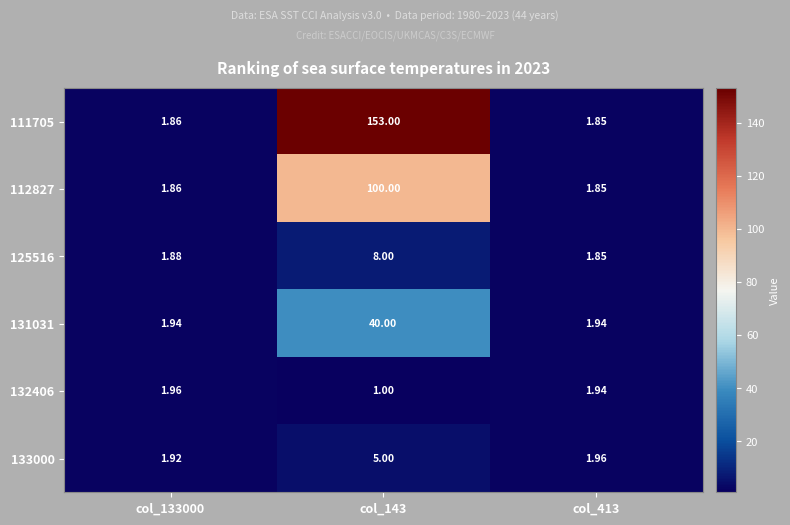

Is the value of 133000 at col_133000 greater than the value of 111705 at col_143?

No